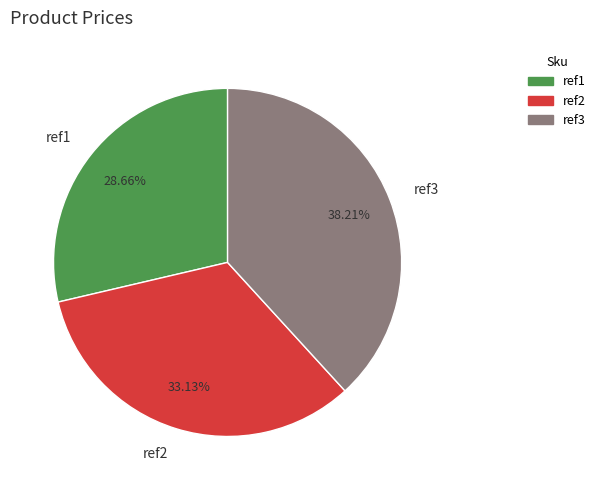

What percentage is NOT represented by ref1?

71.3%